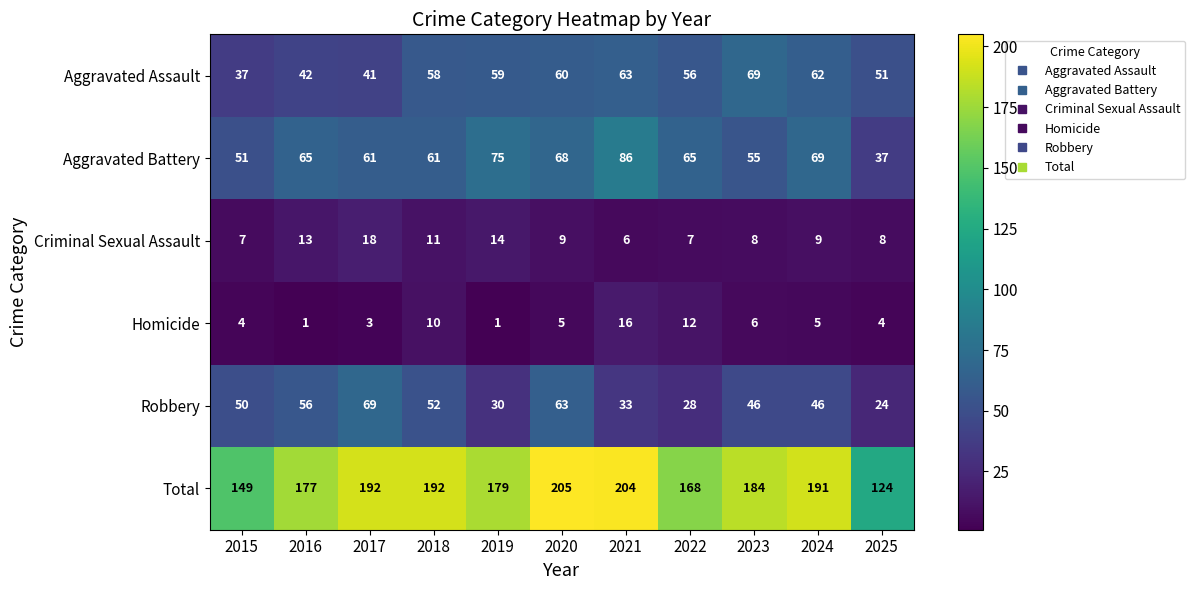

How many data points in Aggravated Battery are less than 65?

5